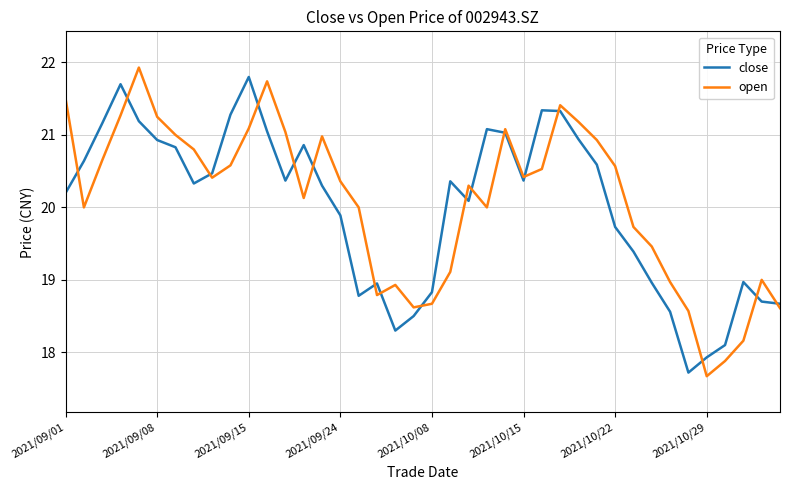

How many interior local peaks does the open series have?

8